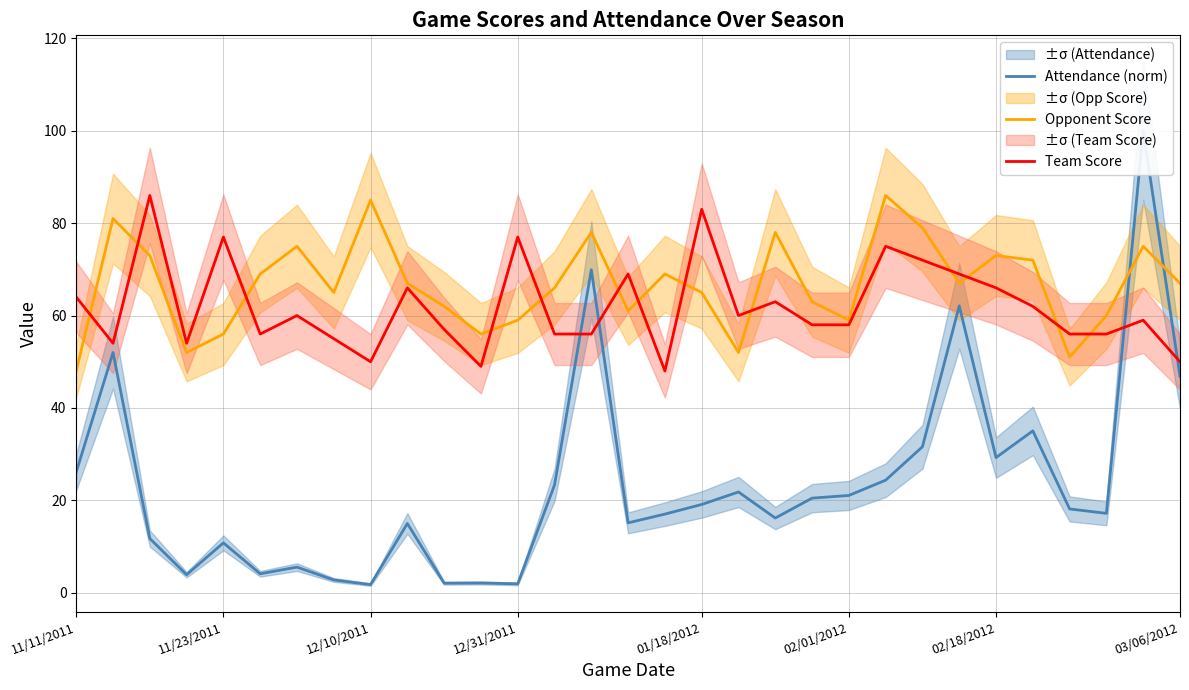

The value of Opponent Score at 10 is 62.0. True or false?

True